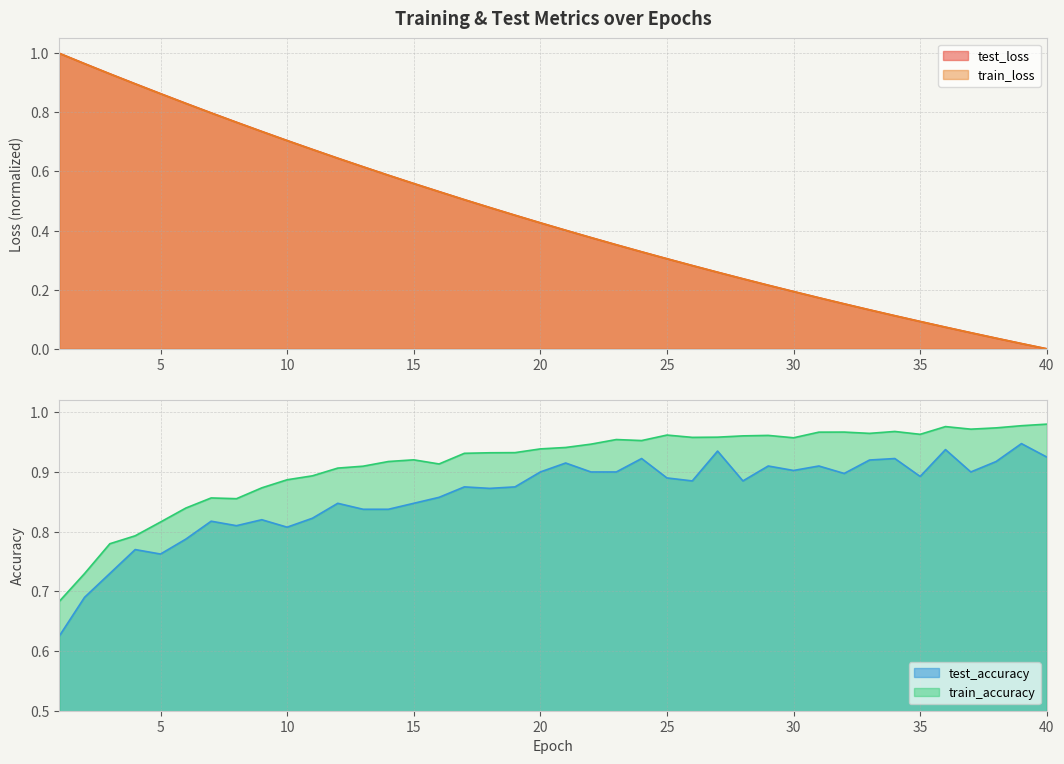

Rank the series by their maximum value, from lowest to highest.

test_accuracy, train_accuracy, train_loss, test_loss